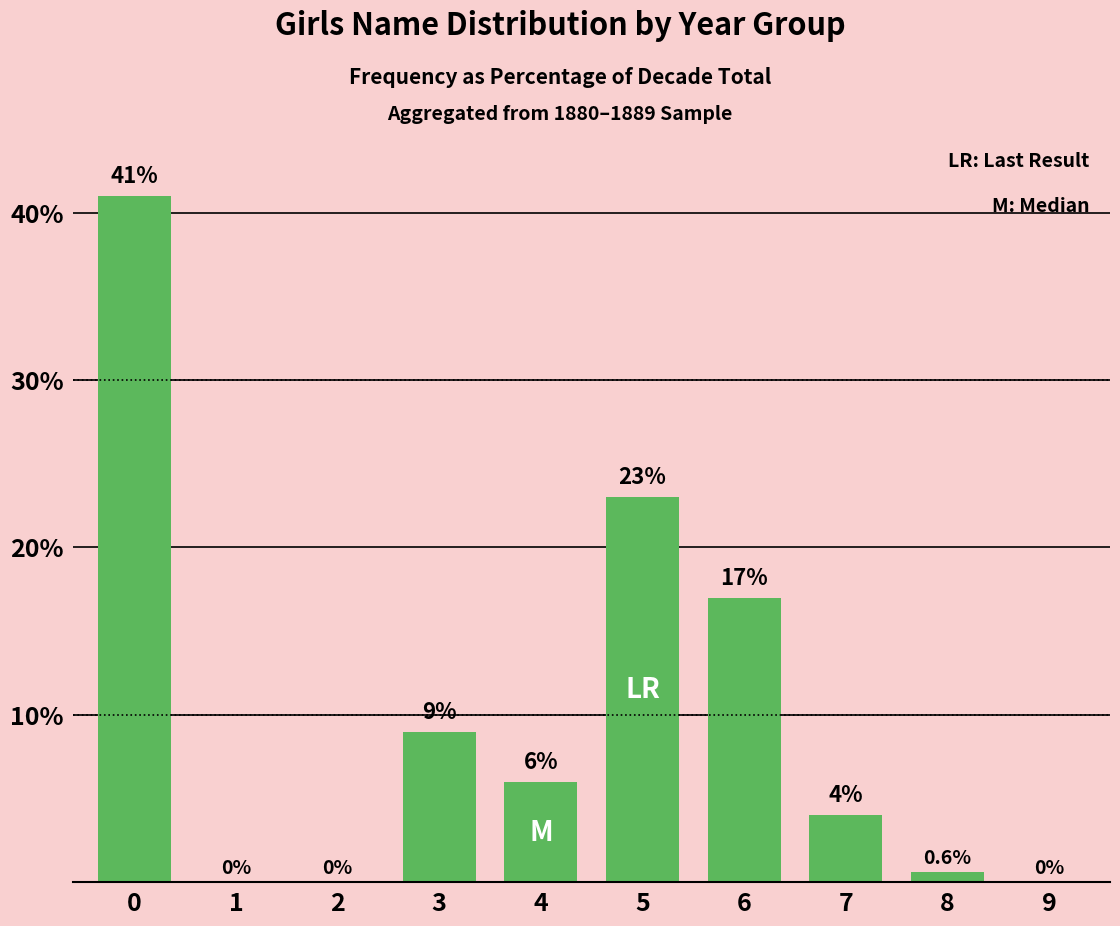

How many positive values are there?

7